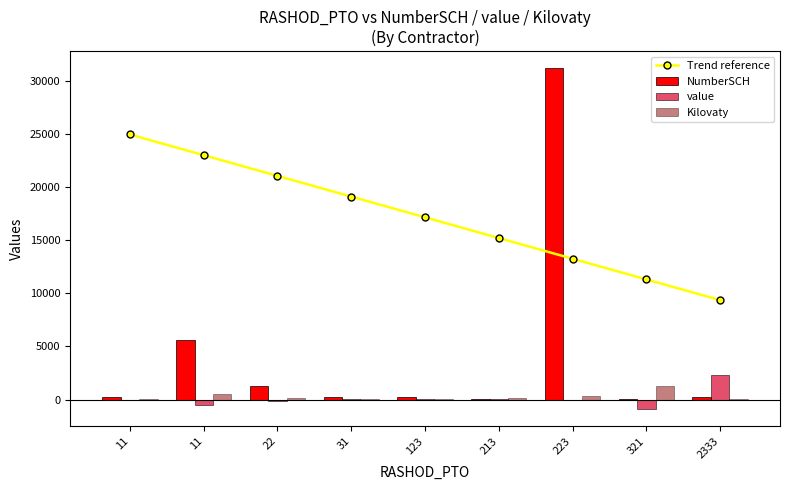

What is the value of the Trend reference bar at the 4th from the left?

19137.6